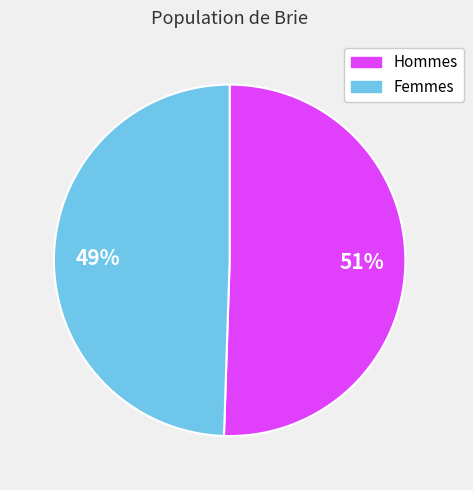

To the nearest percent, what is the average slice percentage?

50%